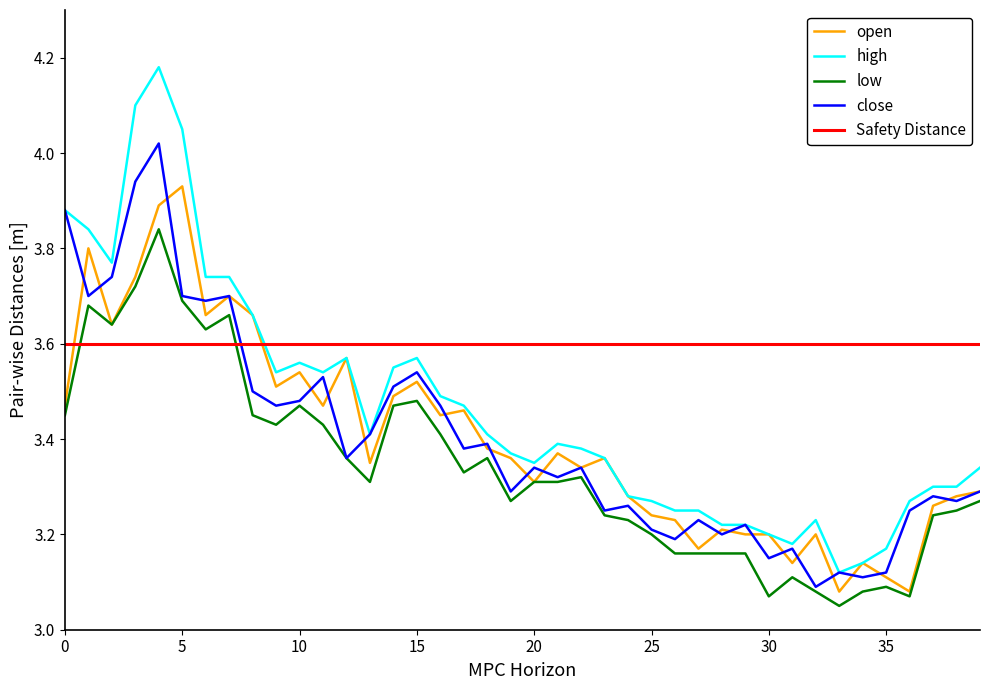

Which series has the widest spread of values?

high